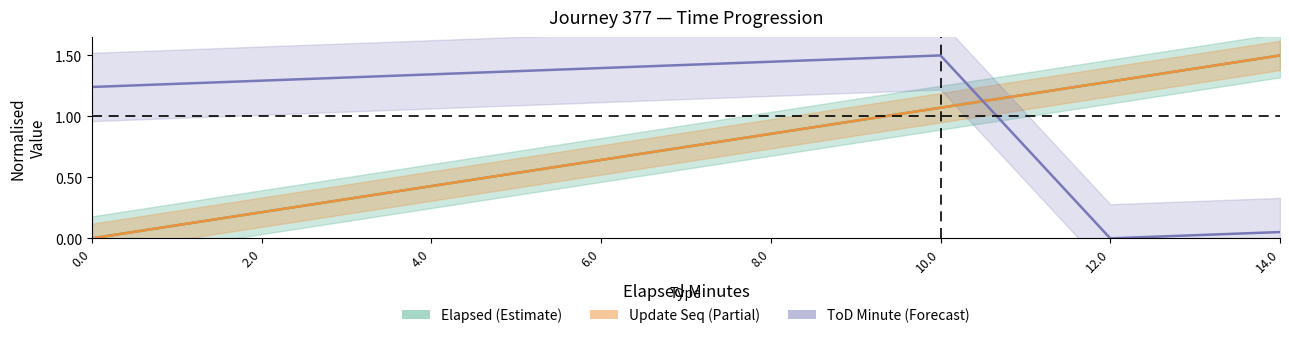

Reading left to right, extract all data points from this chart.

Elapsed (Estimate): 0.0=0.0	2.0=0.2	4.0=0.4	6.0=0.6	8.0=0.9	10.0=1.1	12.0=1.3	14.0=1.5
Update Seq (Partial): 0.0=0.0	2.0=0.2	4.0=0.4	6.0=0.6	8.0=0.9	10.0=1.1	12.0=1.3	14.0=1.5
ToD Minute (Forecast): 0.0=1.2	2.0=1.3	4.0=1.3	6.0=1.4	8.0=1.4	10.0=1.5	12.0=0.0	14.0=0.1